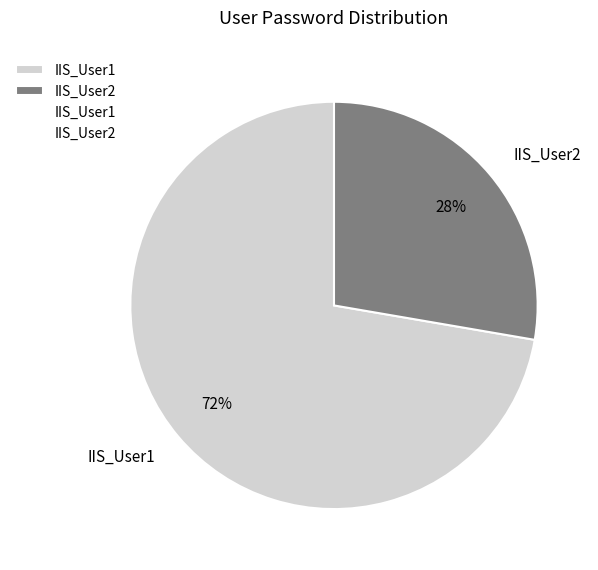

What is the ratio of the value at IIS_User2 to the value at IIS_User1?

0.4